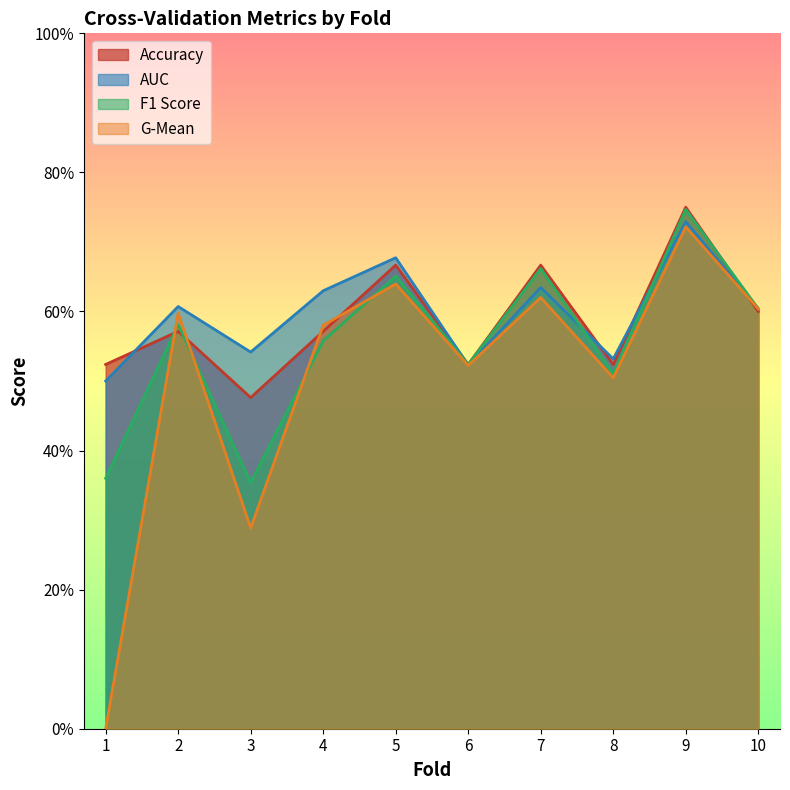

Is it true that auc equals 0.6 at 4?

True